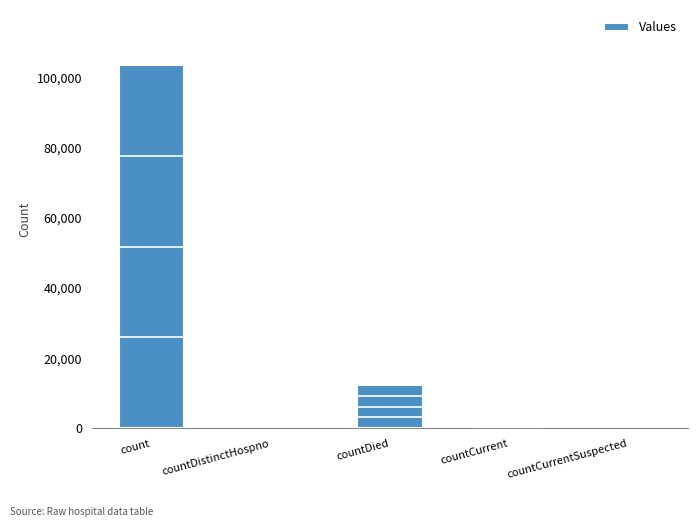

Which category has the highest value across all series?

count